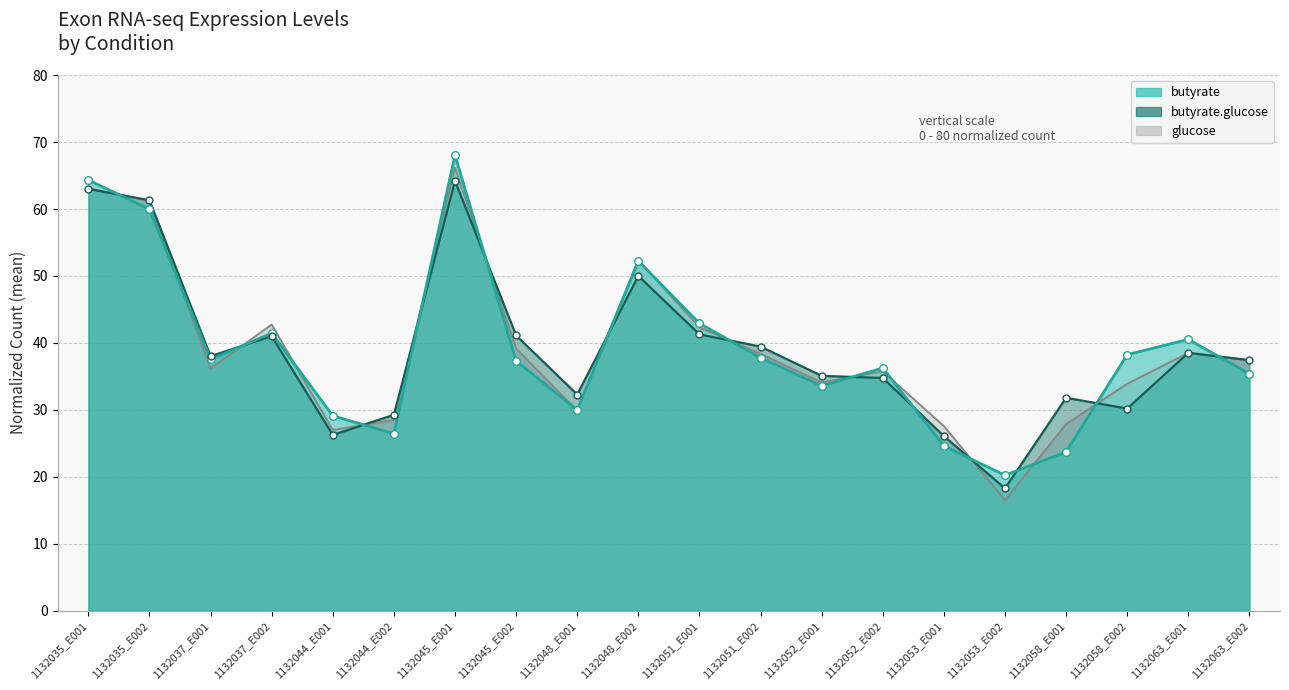

At how many categories does at least one series exceed 52?

4